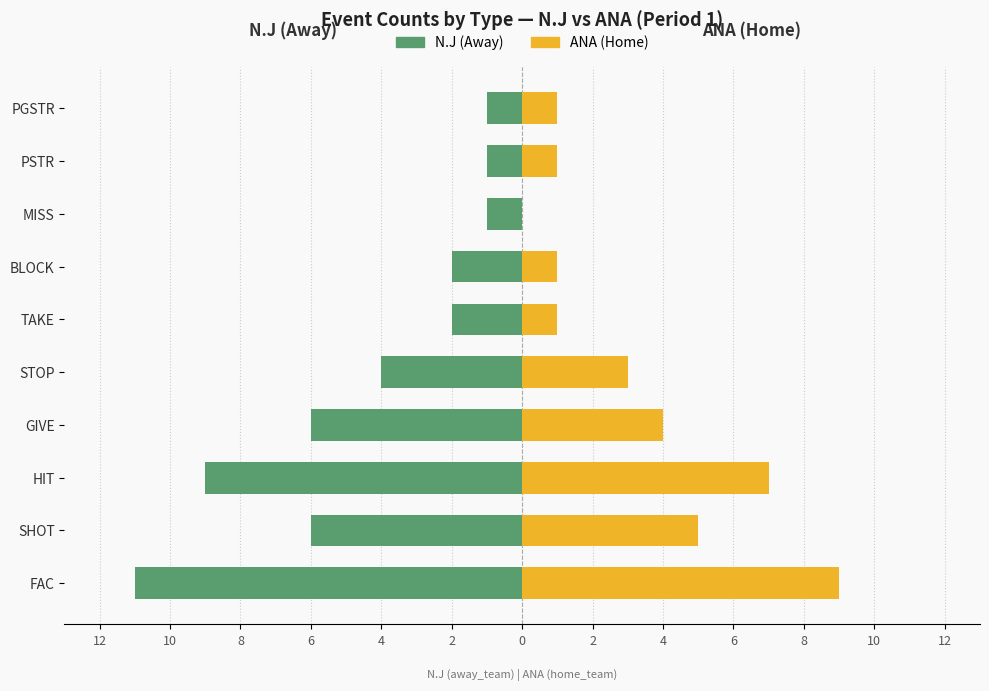

Is the value of ANA (Home) at STOP greater than the value of N.J (Away) at HIT?

Yes